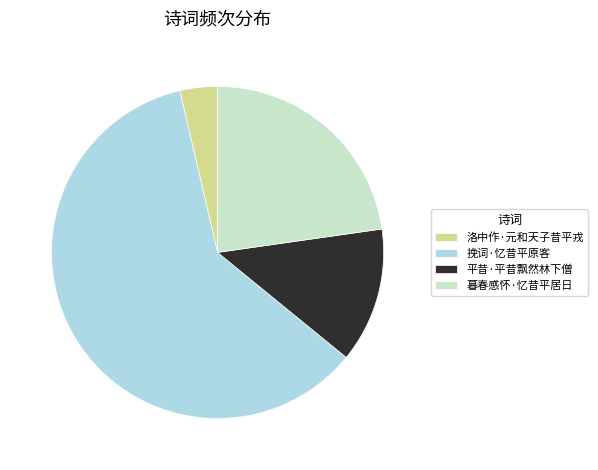

True or false: 暮春感怀·忆昔平居日 accounts for 11% of the total.

False